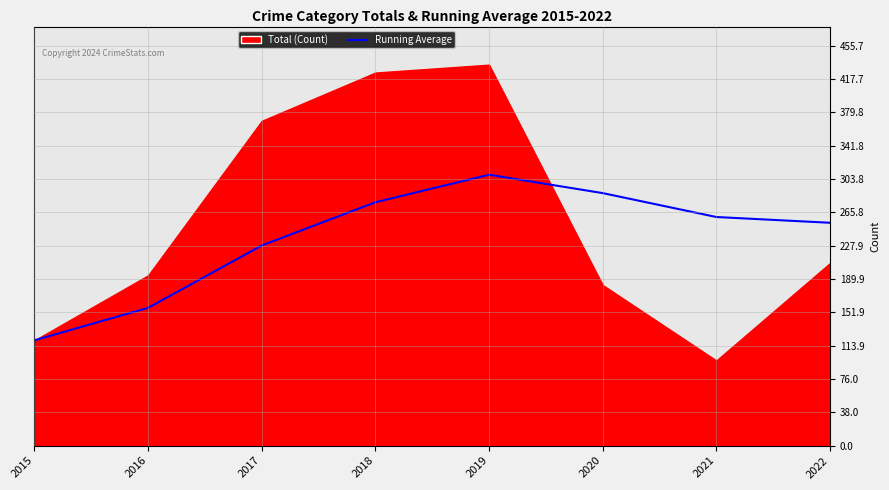

True or false: Running Average has a value of 228.0 at 2017.

True